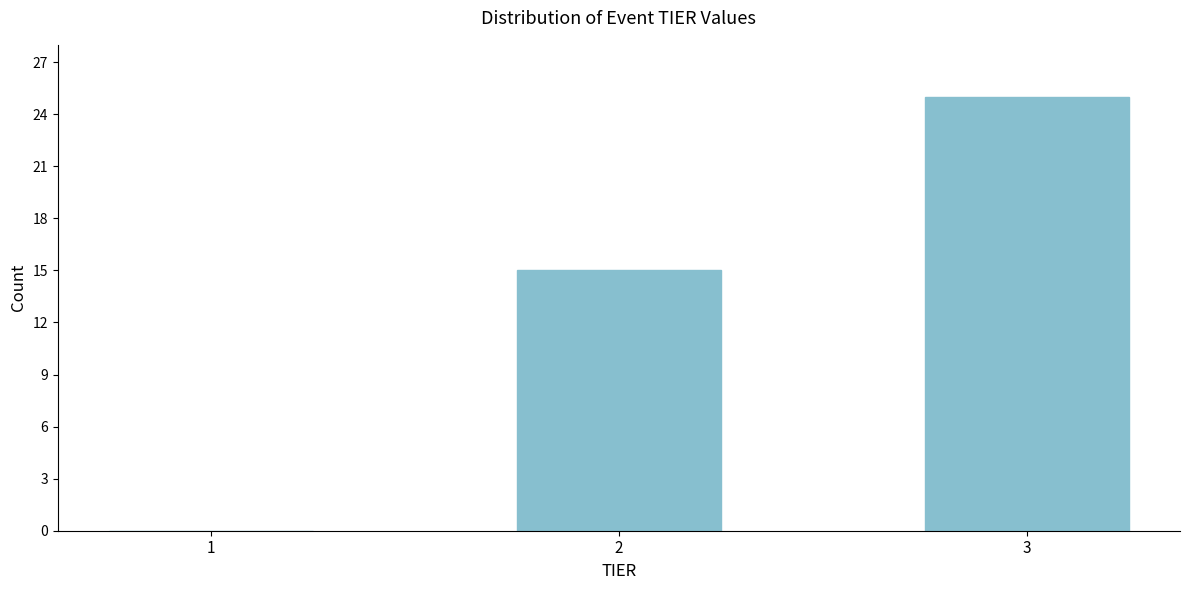

Reading right to left, transcribe all the data shown in this chart.

3=25	2=15	1=0